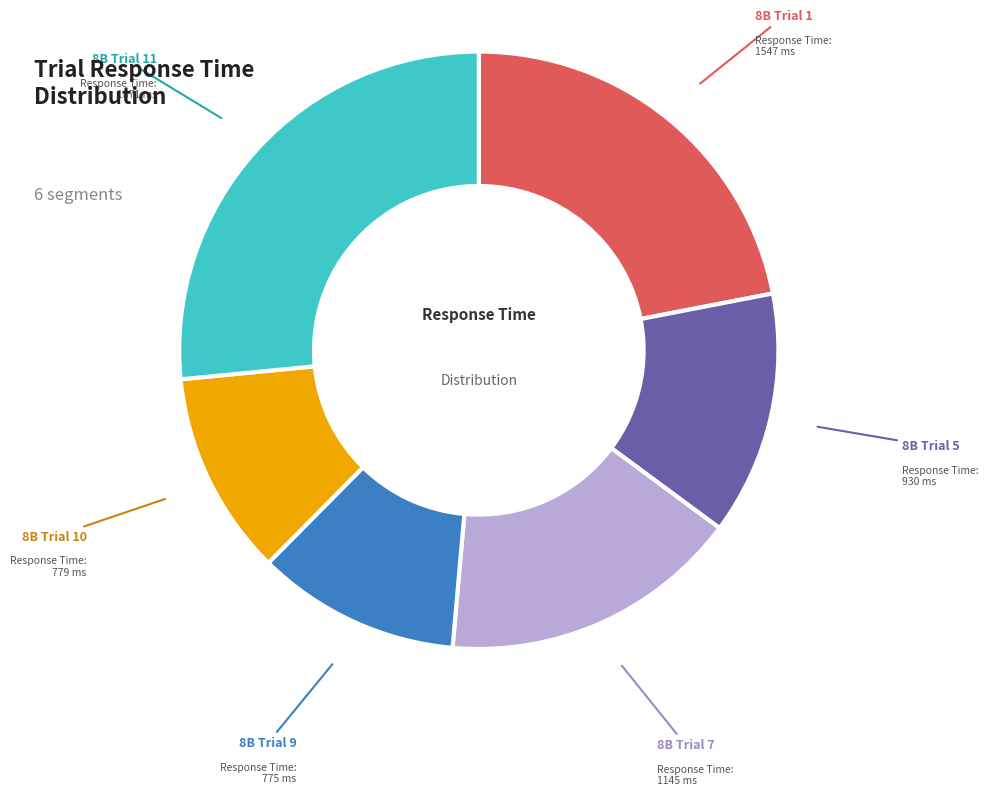

Do 8B Trial 10 and 8B Trial 7 together represent more than half of the pie?

No